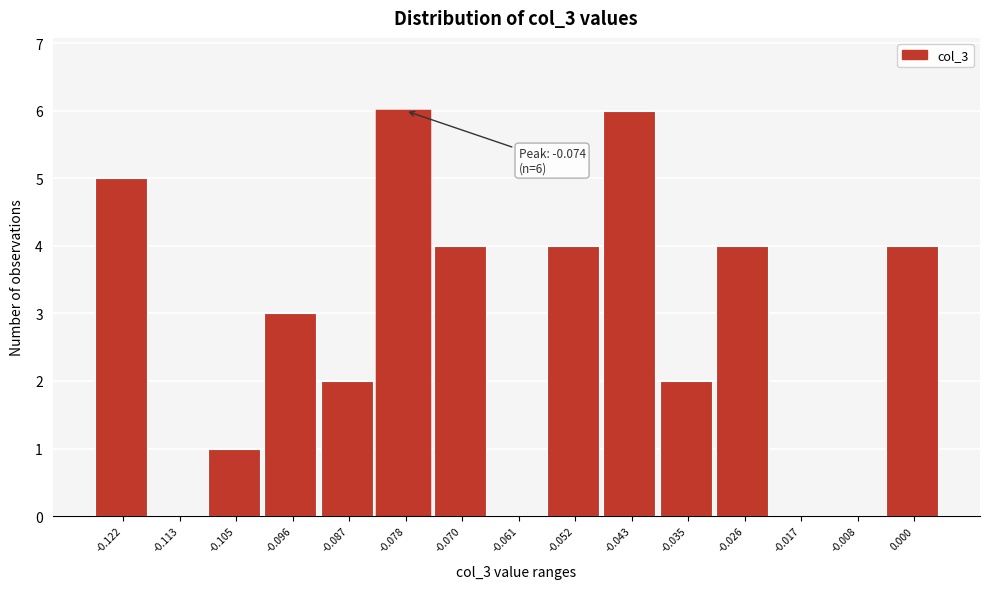

Reading right to left, extract all data points from this chart.

0.000=4	-0.008=0	-0.017=0	-0.026=4	-0.035=2	-0.043=6	-0.052=4	-0.061=0	-0.070=4	-0.078=6	-0.087=2	-0.096=3	-0.105=1	-0.113=0	-0.122=5